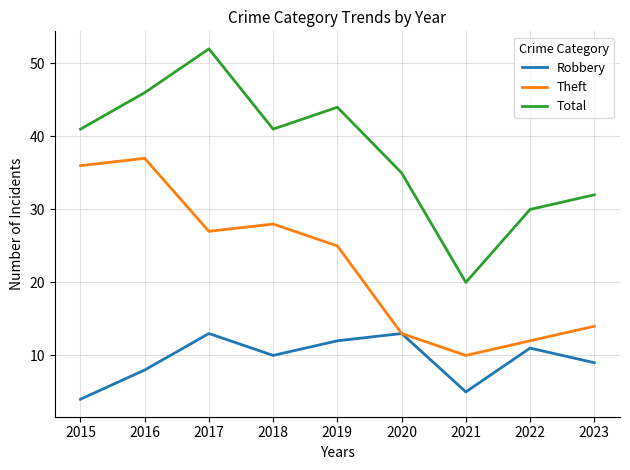

Between 2020 and 2021, which series saw the biggest shift?

Total